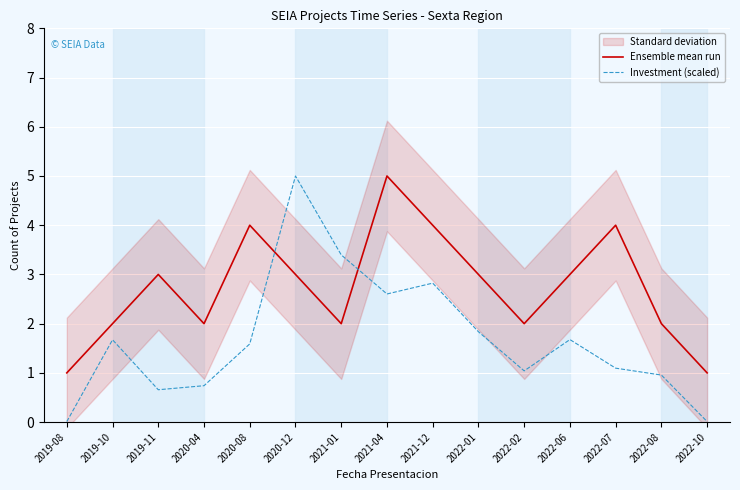

What is the difference between the highest and lowest values at 2022-01?

1.2